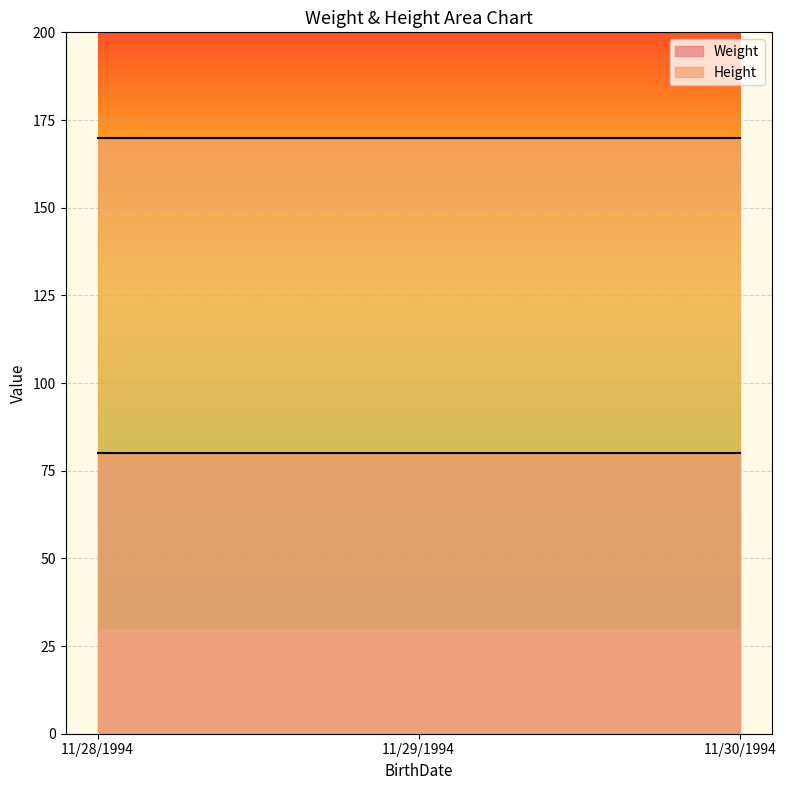

Reading left to right, list all the values displayed in this chart.

Weight: 80	80	80
Height: 170	170	170